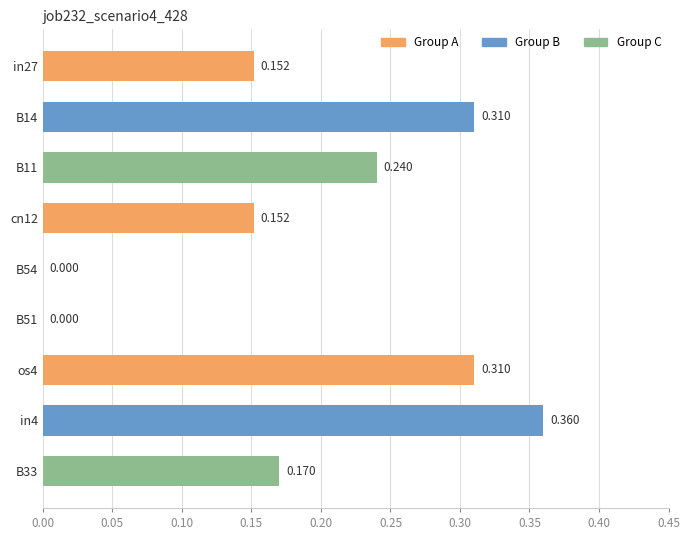

How many values are between 0 and 1?

9